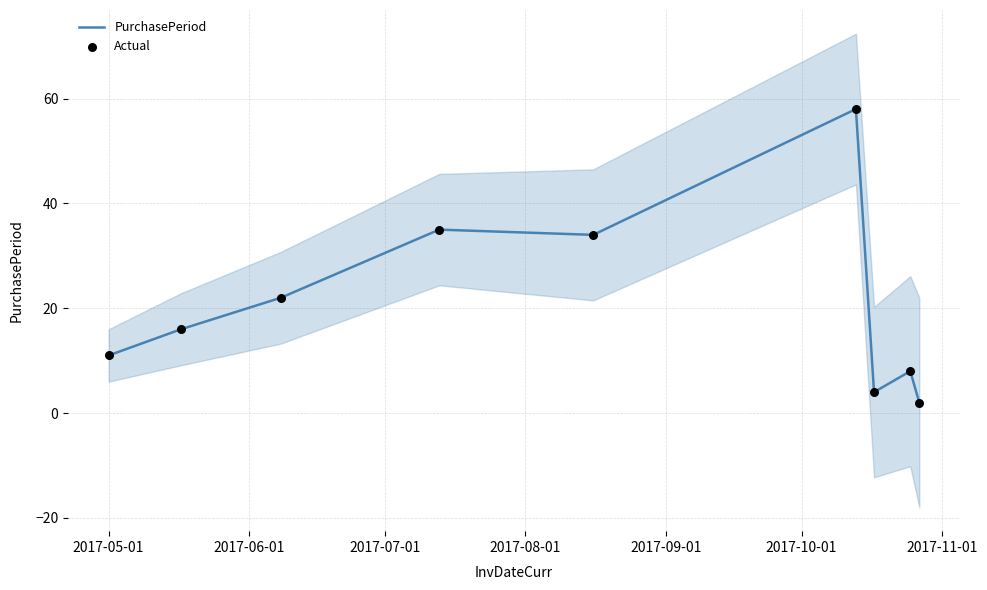

At how many categories does at least one series exceed 22?

3